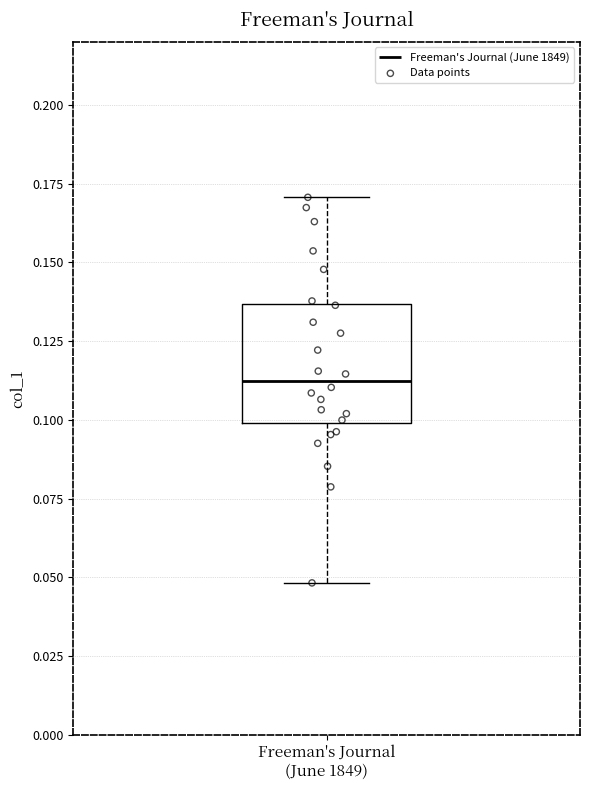

Read this box plot against the y-axis: the position of the median line, the range covered by the box, and the ends of both whiskers. The values are not printed on the chart, so give them approximately, as read against the axis.

median 0.110, box 0.100 to 0.135, whiskers 0.050 to 0.170